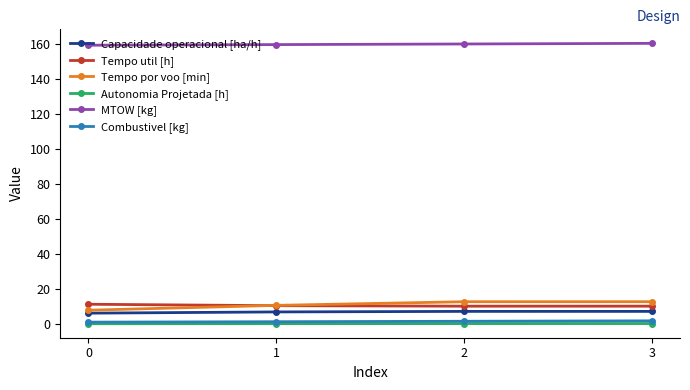

What is the difference between the highest and lowest values at 0?

159.0